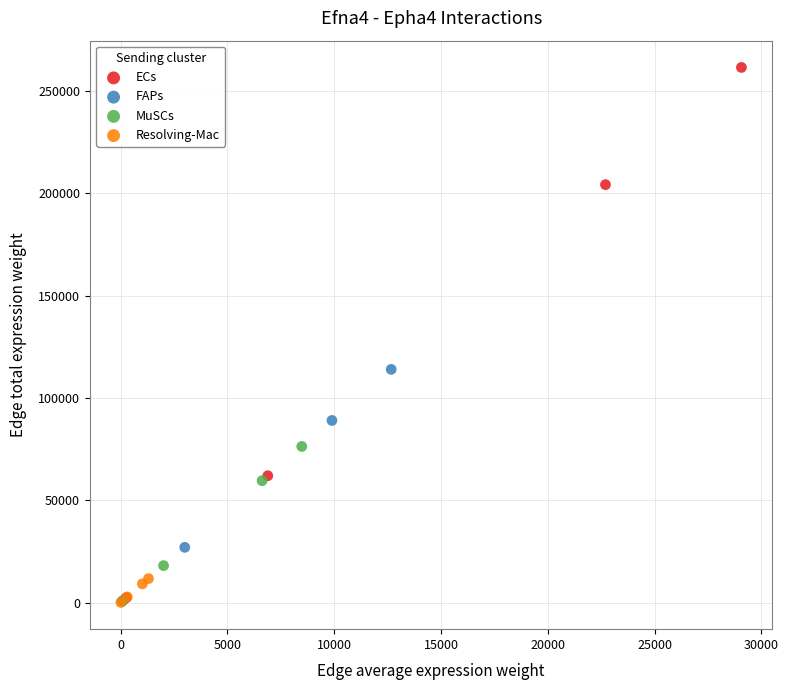

Which series contains the highest Y value?

ECs